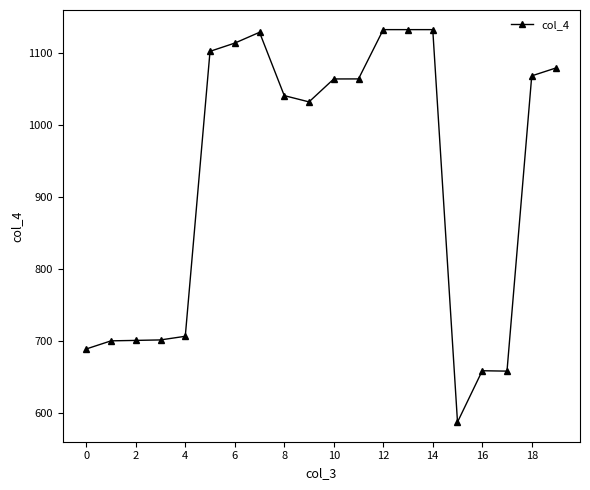

What is the average value?

924.6